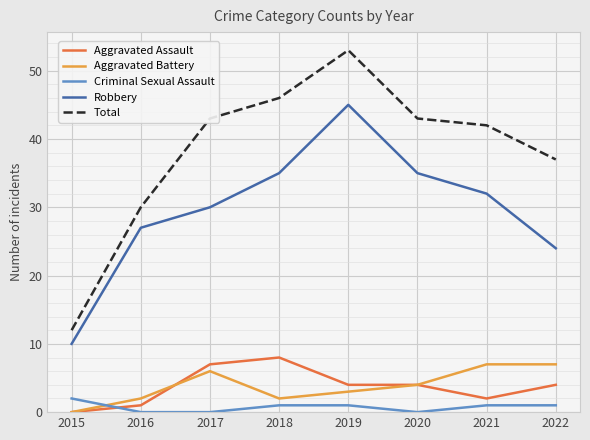

Between 2015 and 2017, which series saw the biggest shift?

Total